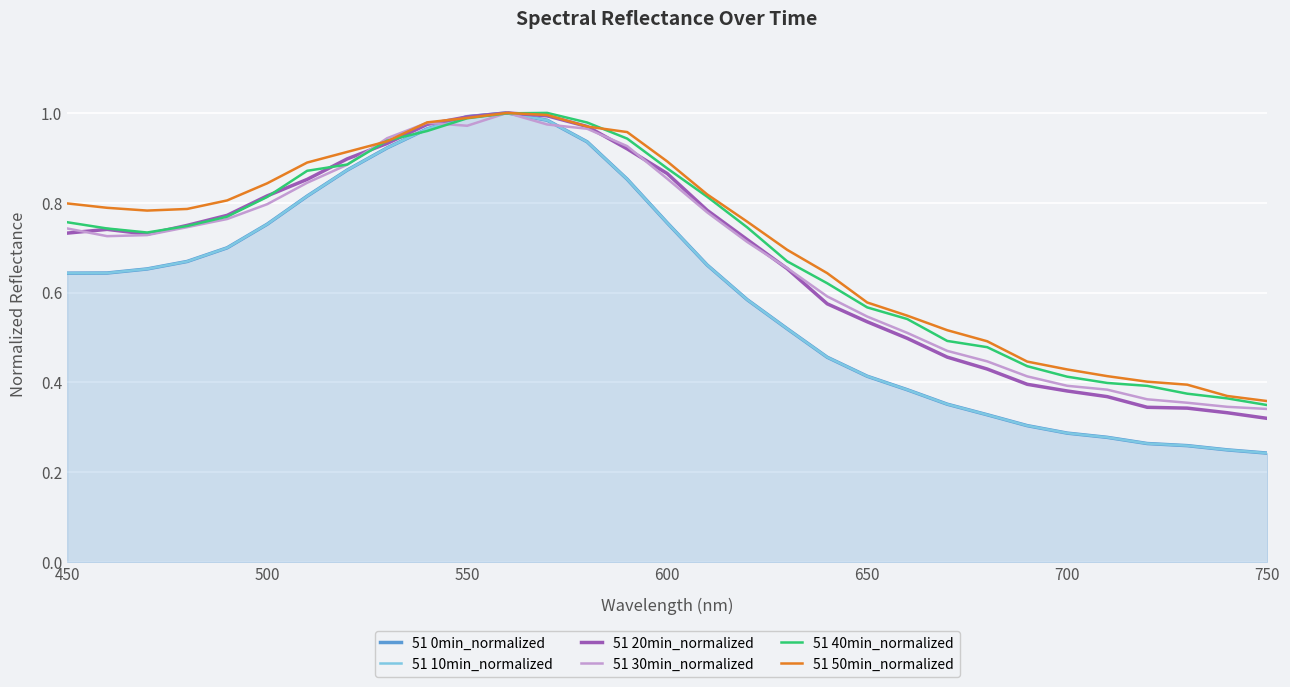

Which series ends up on top after the final intersection of 51 0min_normalized and 51 30min_normalized?

51 30min_normalized